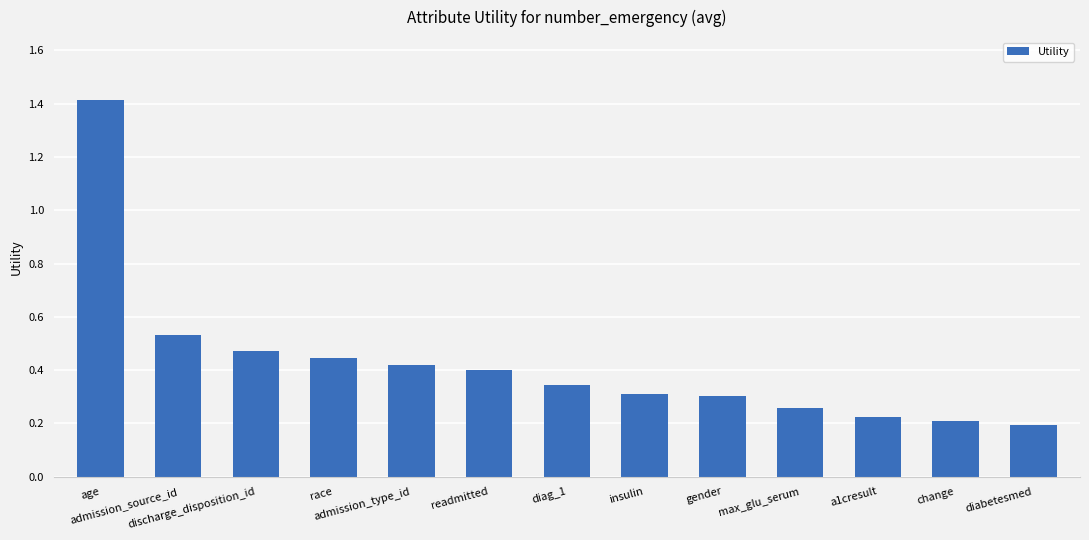

Where is the data nearest to the value 0?

diabetesmed